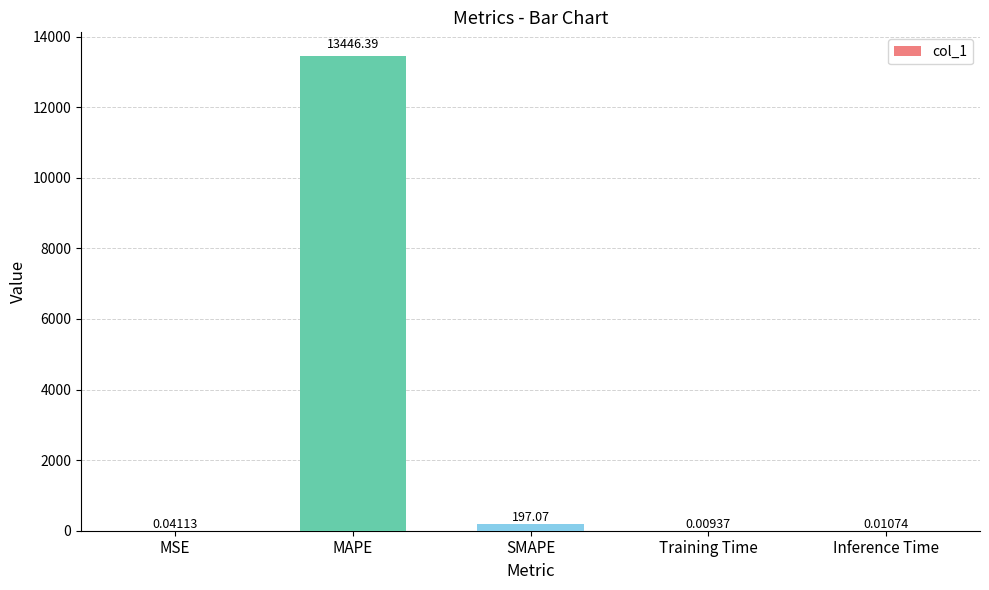

The chart shows a value of 197.1 at SMAPE. True or false?

True